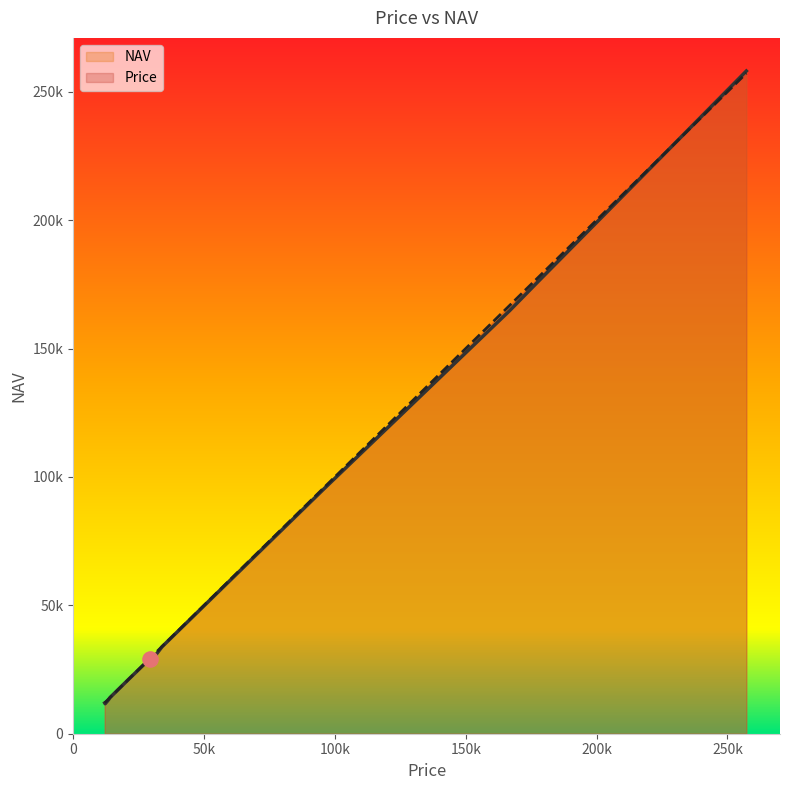

Which series has the widest spread of Y values?

NAV